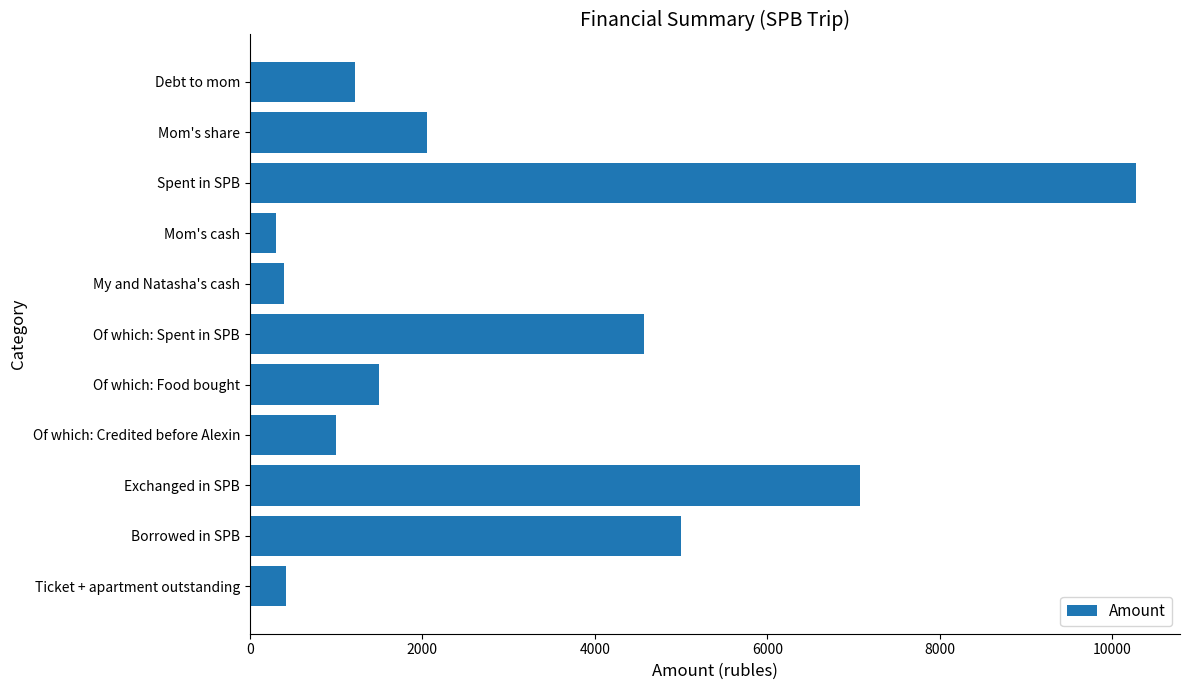

What is the minimum value shown in the chart?

300